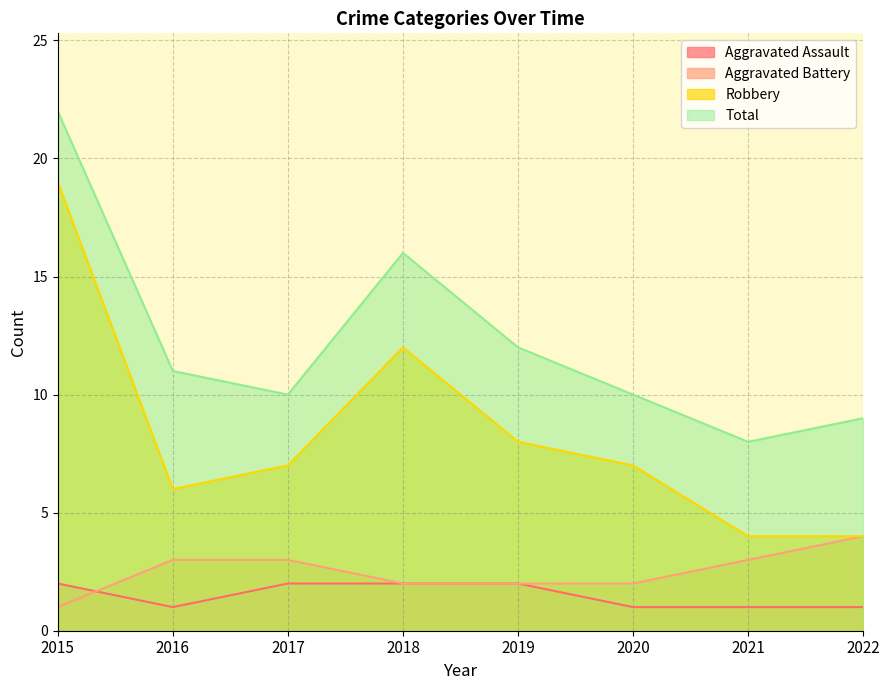

Reading left to right, extract all data points from this chart.

Aggravated Assault: 2015=2	2016=1	2017=2	2018=2	2019=2	2020=1	2021=1	2022=1
Aggravated Battery: 2015=1	2016=3	2017=3	2018=2	2019=2	2020=2	2021=3	2022=4
Robbery: 2015=19	2016=6	2017=7	2018=12	2019=8	2020=7	2021=4	2022=4
Total: 2015=22	2016=11	2017=10	2018=16	2019=12	2020=10	2021=8	2022=9